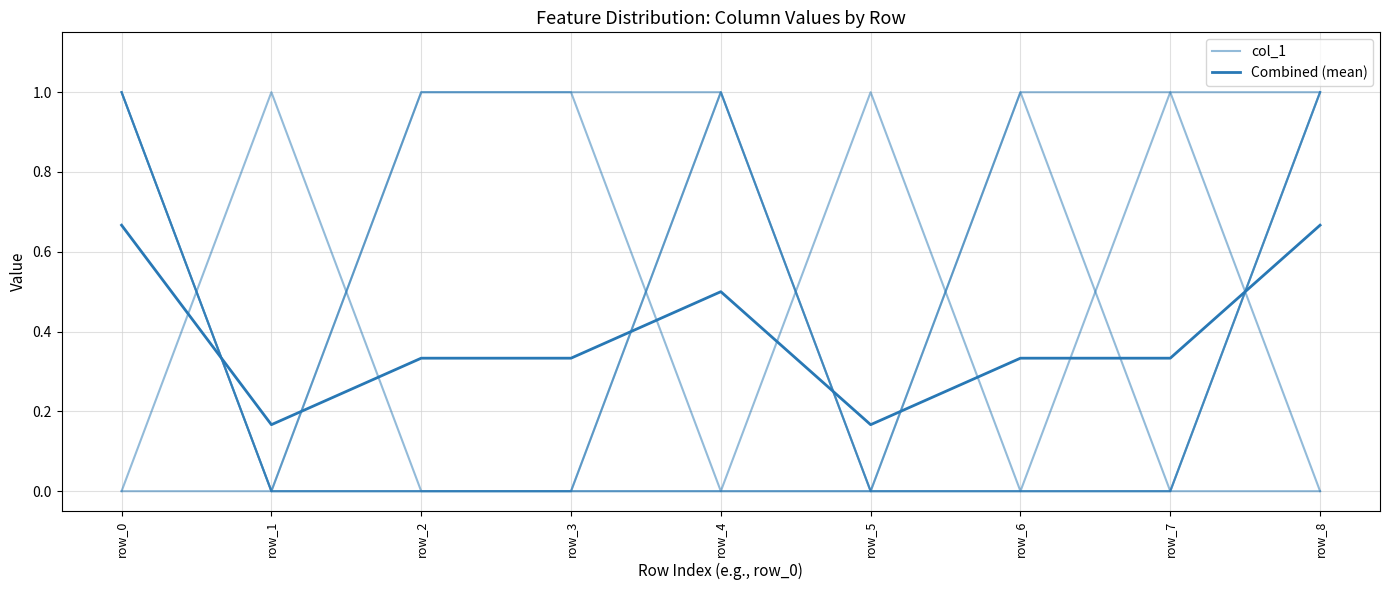

What is the difference between the highest and lowest values at row_0?

0.3